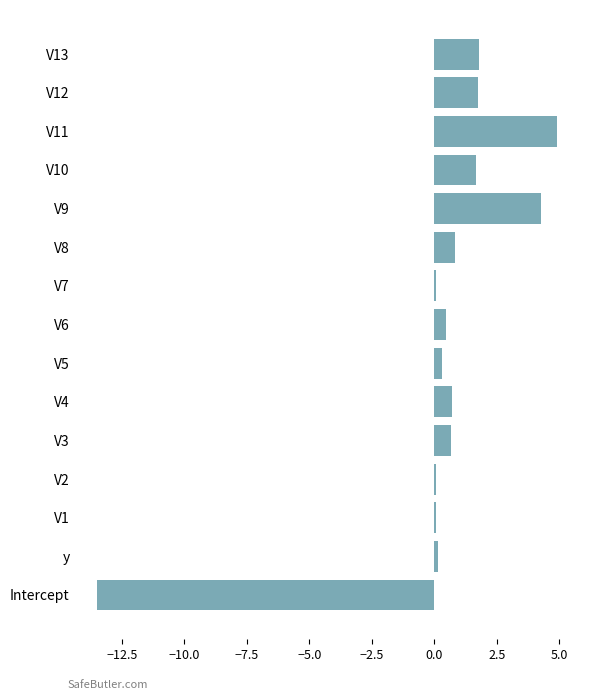

What is the change in value from Intercept to V9?

+17.8